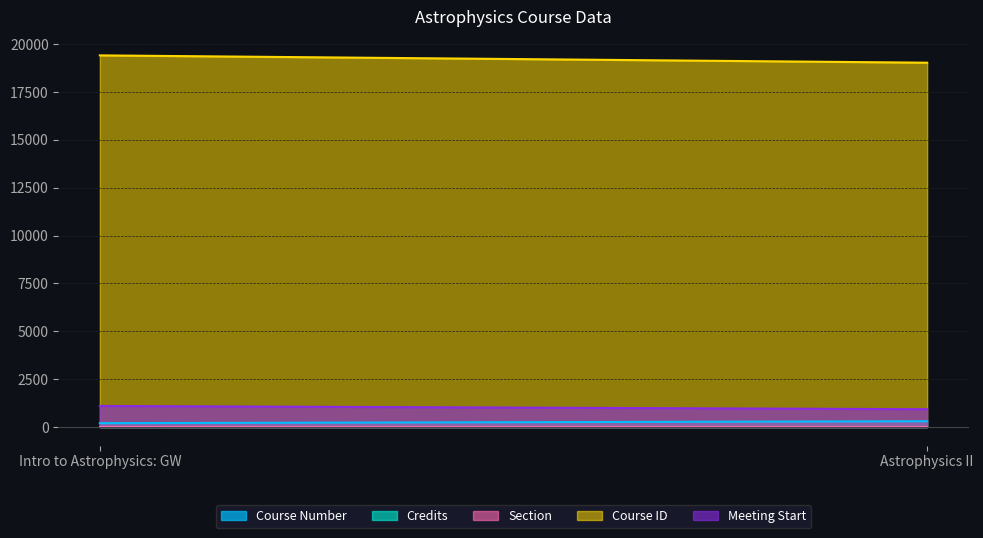

Reading right to left, what are all the values shown in this chart?

Course Number: 302	201
Credits: 4	4
Section: 1	1
Course ID: 19028	19410
Meeting Start: 930	1100